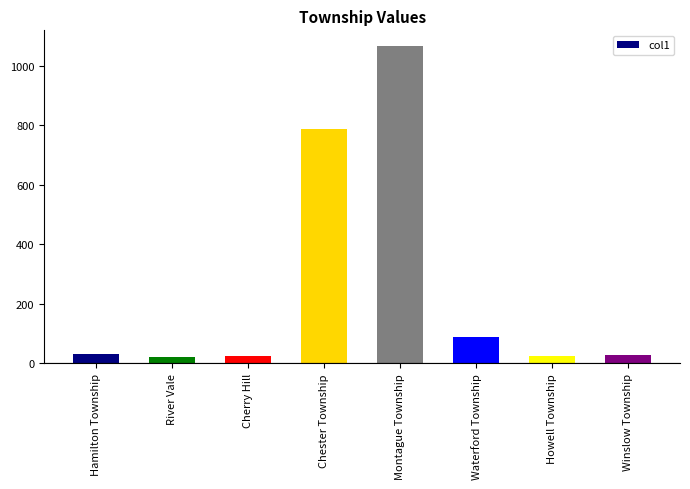

What is the ratio of the value at Winslow Township to the value at Waterford Township?

0.3